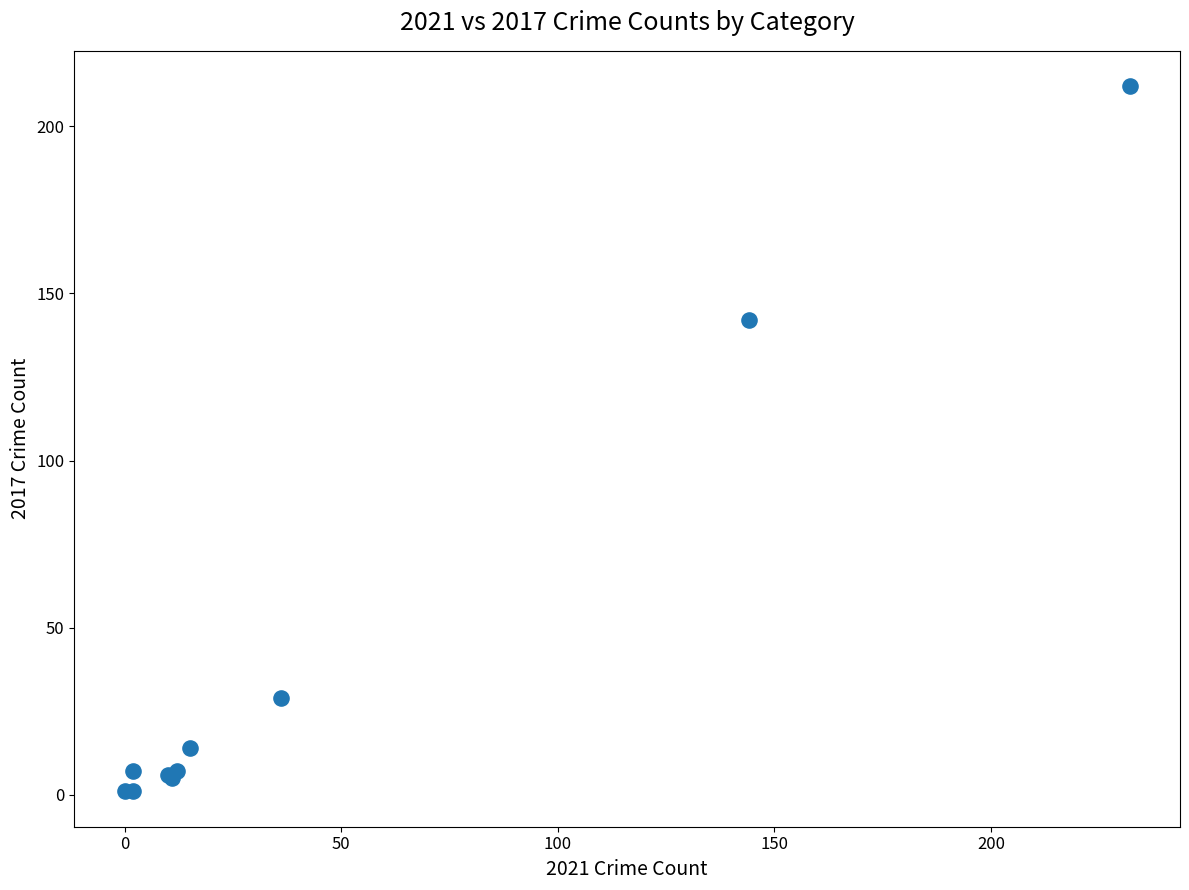

What Y value in the scatter plot is closest to 106?

142